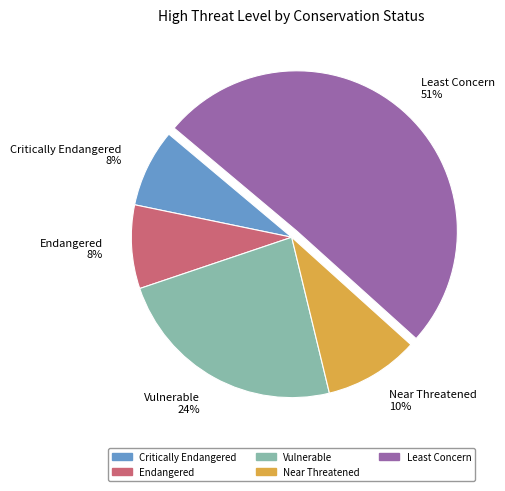

What is the majority slice?

Least Concern